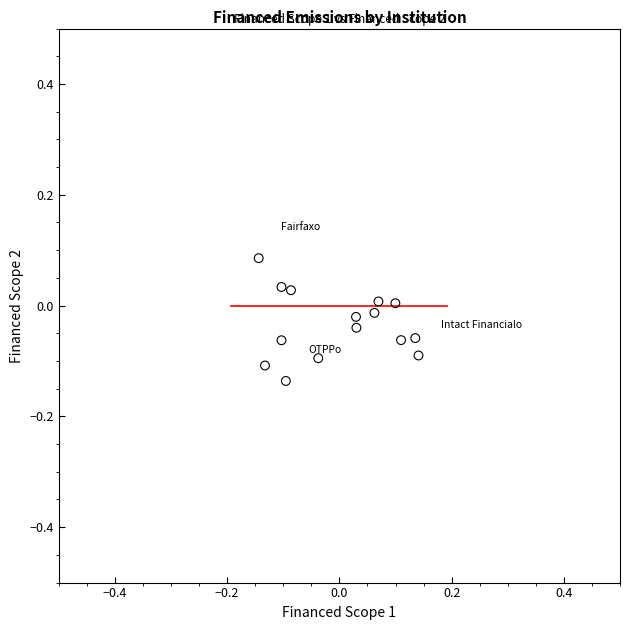

What is the range of X values (max minus min)?

0.3